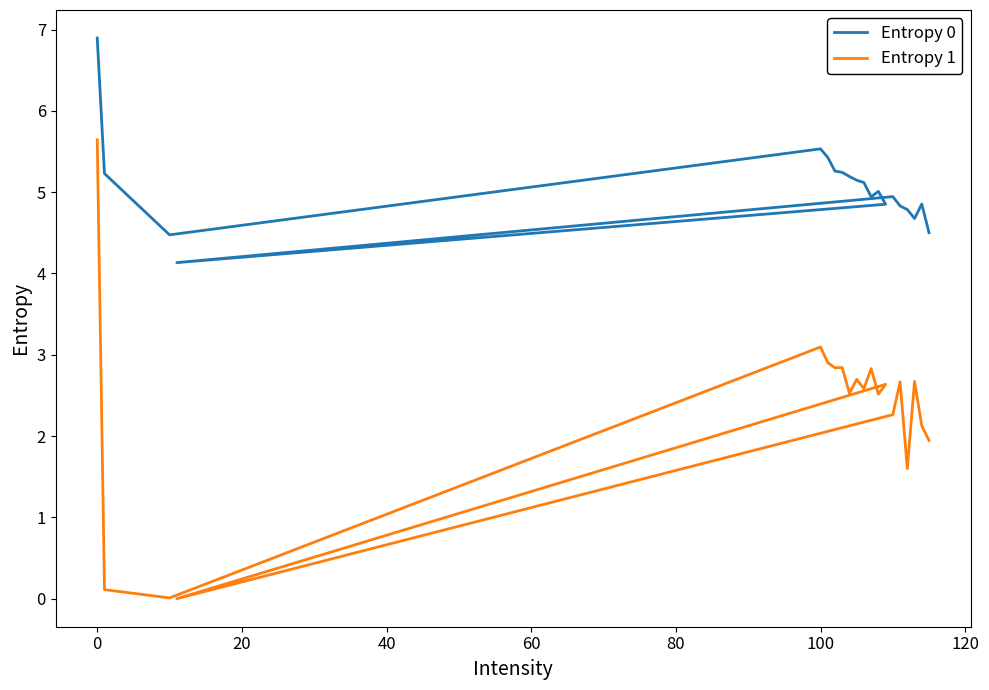

True or false: Entropy 1 and Entropy 0 cross at least once.

False